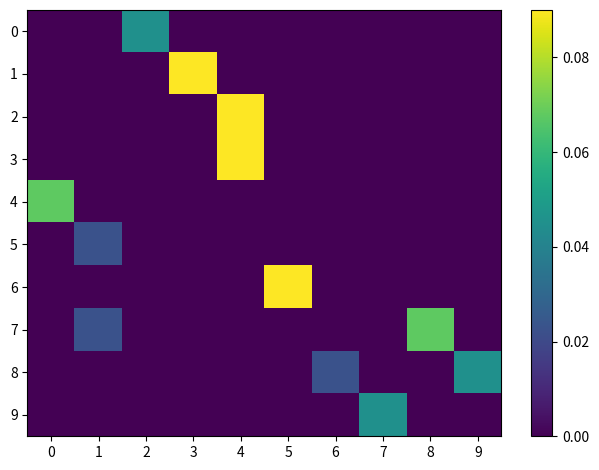

How many distinct data groups are displayed?

10